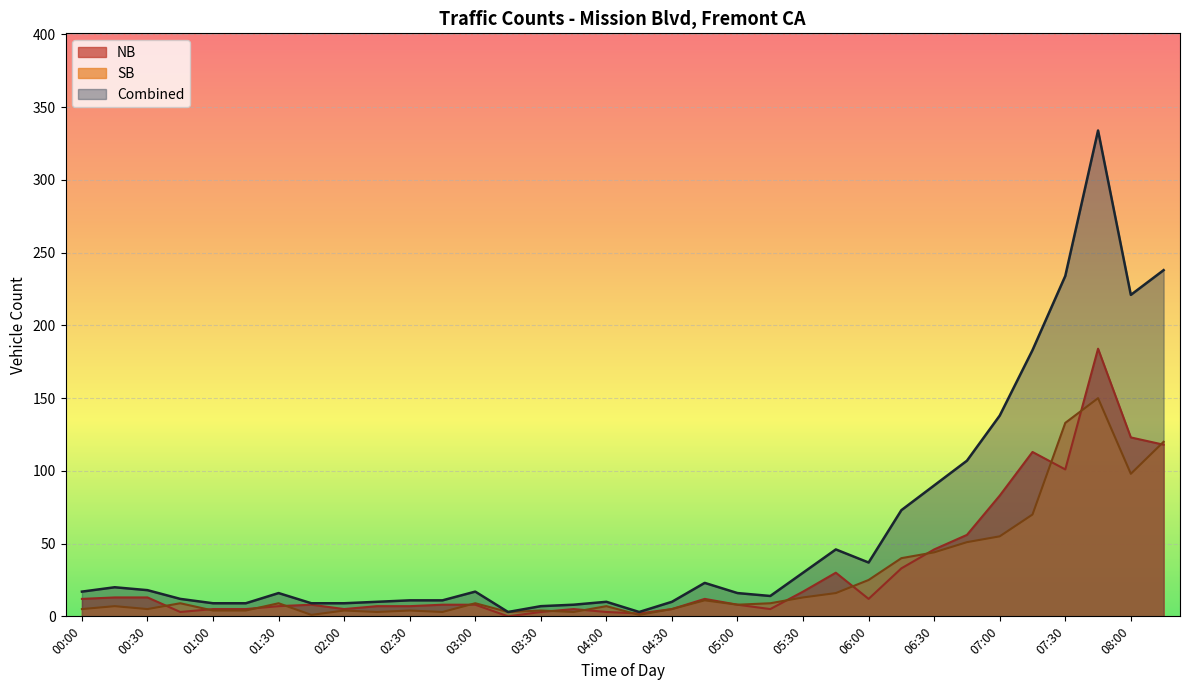

Is it true that SB equals 16 at 05:45?

True